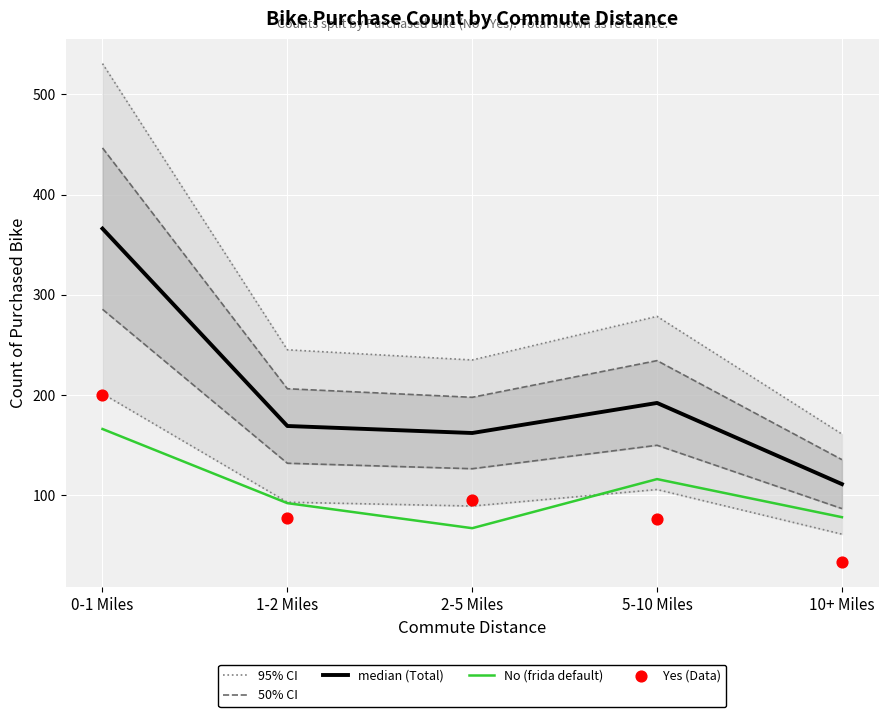

At how many categories does at least one series exceed 520?

1